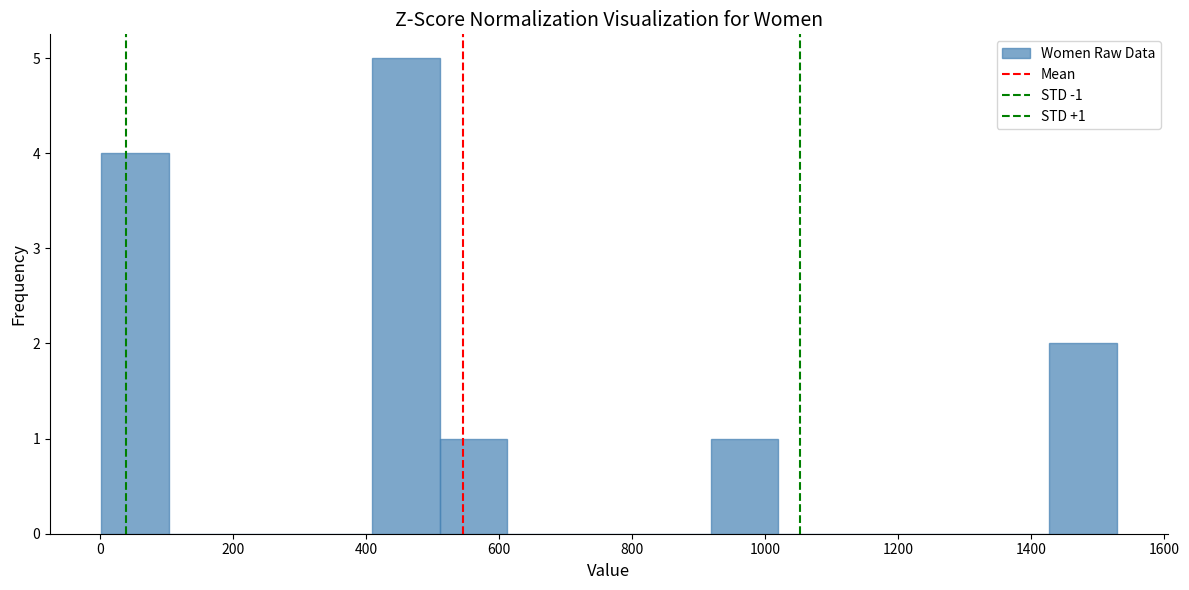

Which range on the x-axis has the tallest bar?

400 to 520